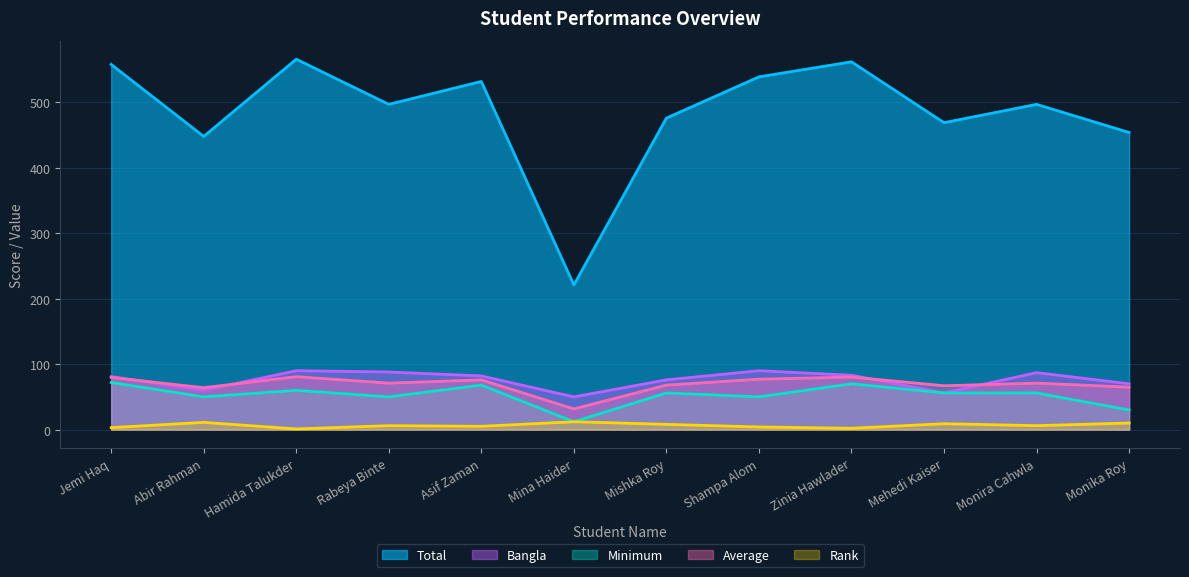

True or false: Bangla and Total cross at least once.

False